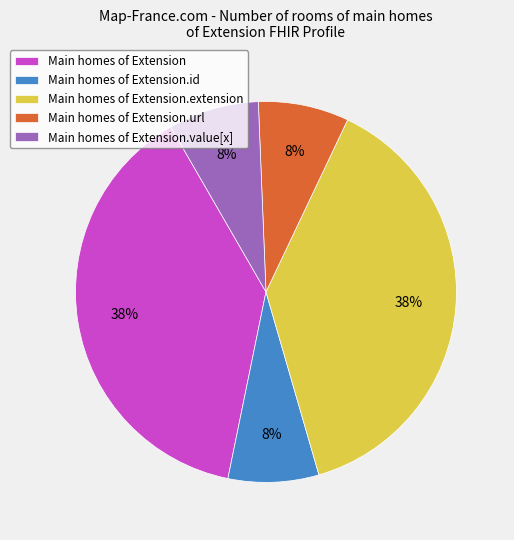

Do Main homes of Extension.id and Main homes of Extension.url together represent more than half of the pie?

No